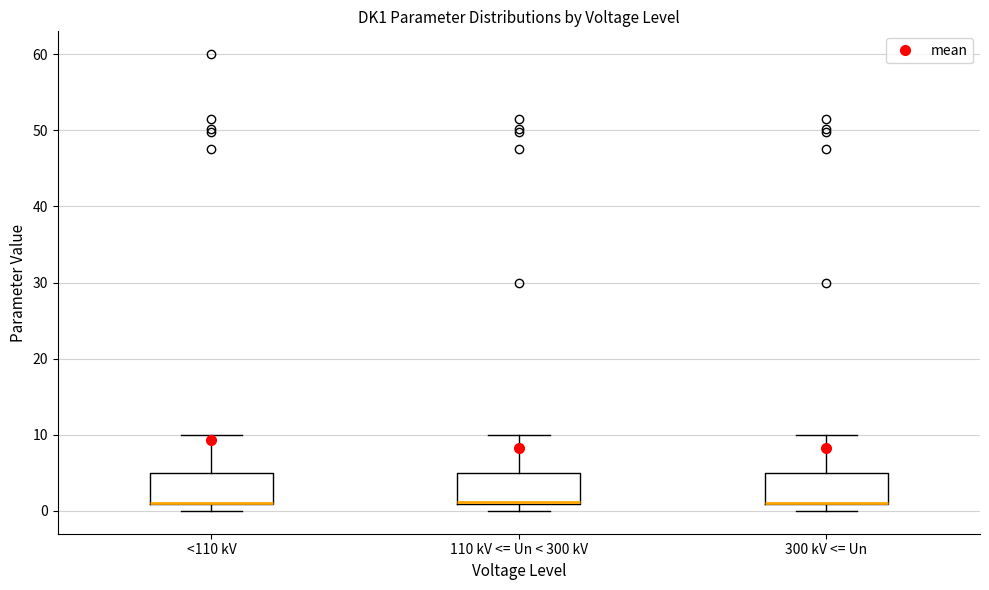

Where does the upper whisker of the box for <110 kV end on the y-axis? The values are not printed on the chart, so give them approximately, as read against the axis.

10